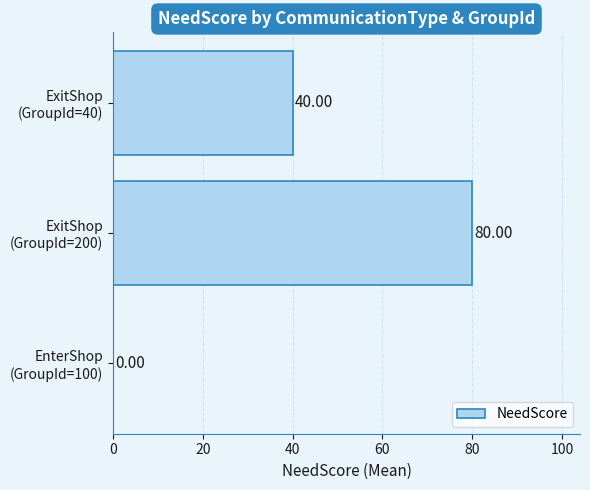

What is the sum of all values?

120